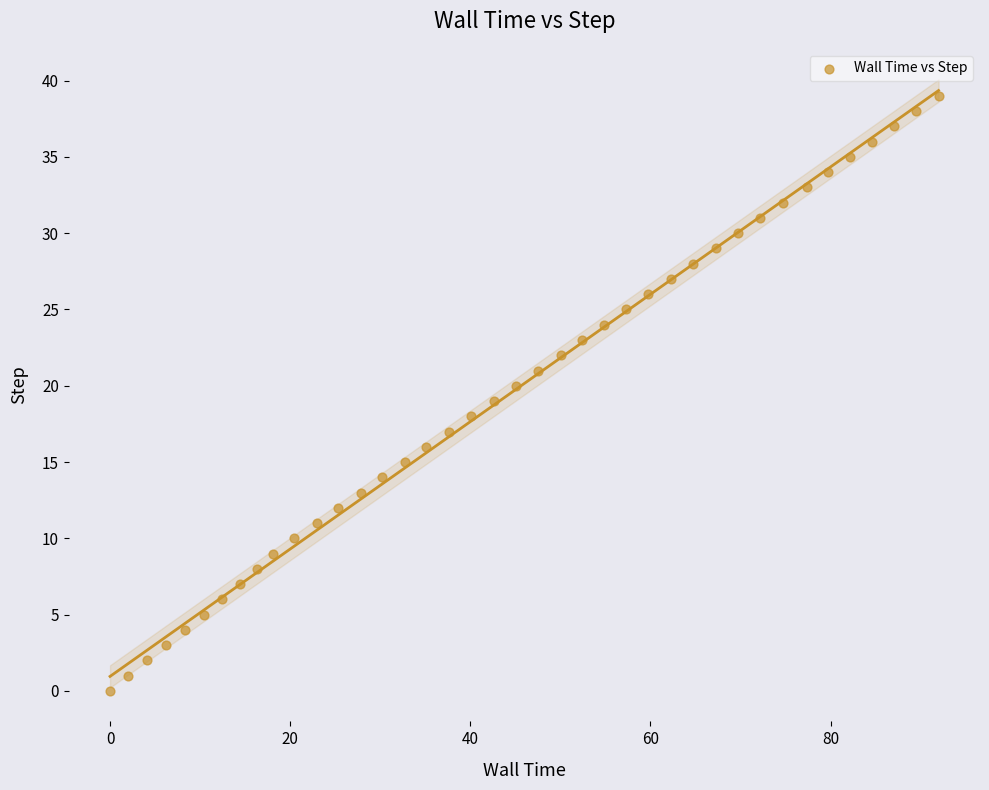

What is the range of Y values (max minus min)?

39